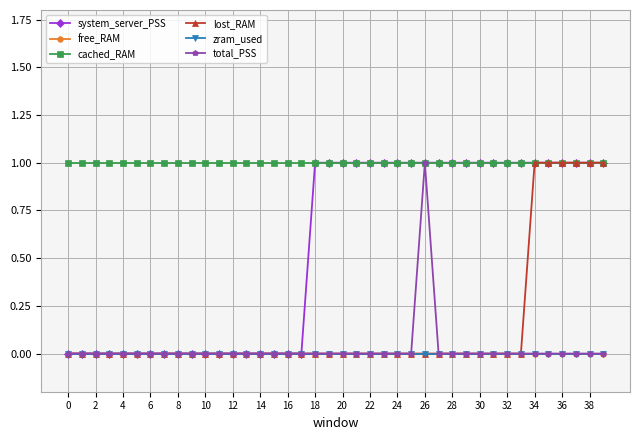

True or false: cached_RAM and free_RAM intersect in this chart.

False